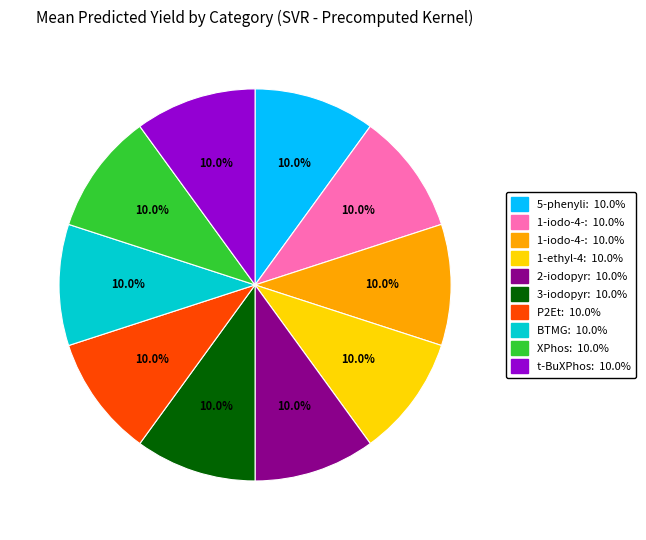

Is there any slice that represents more than half of the pie?

No